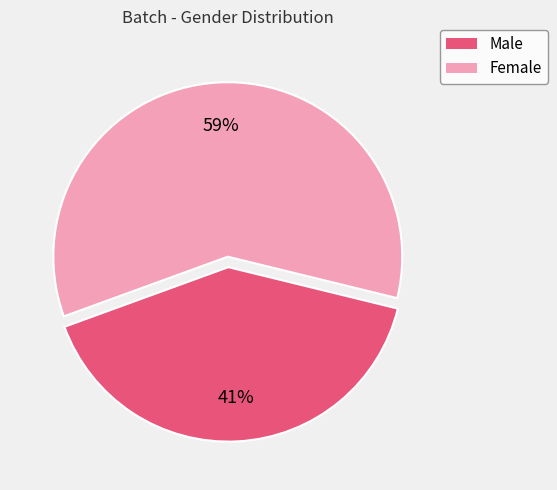

How many slices are in this pie chart?

2